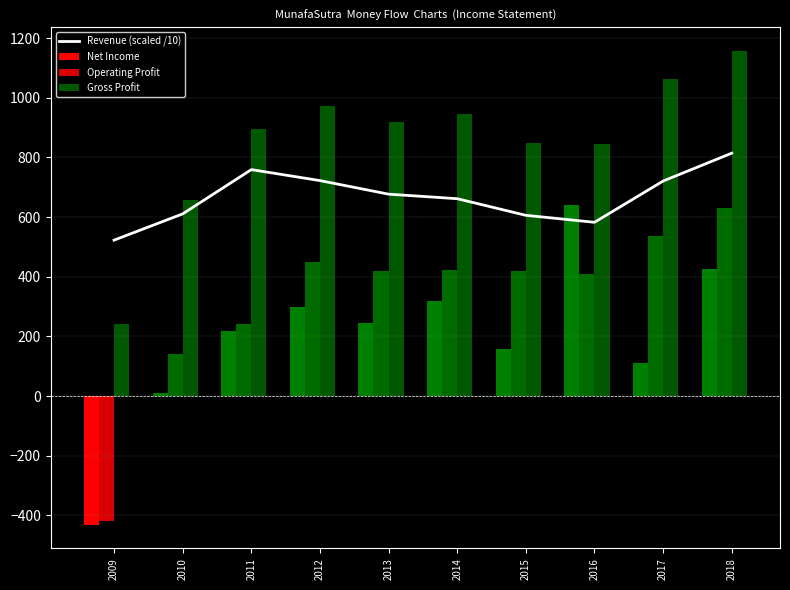

The value at 2016 is 582.6. True or false?

True